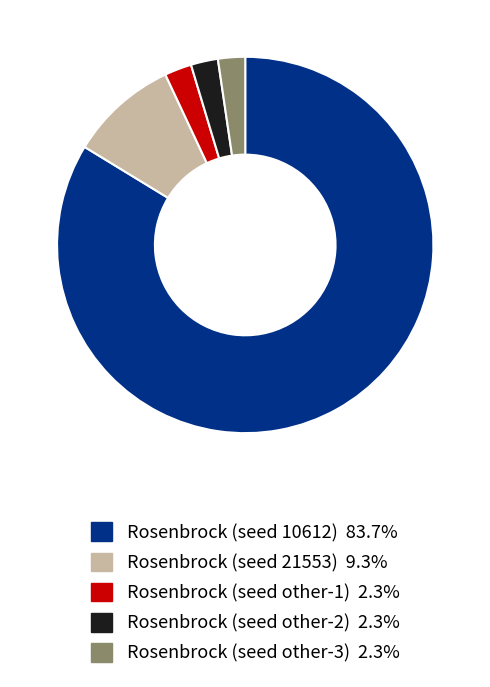

Is there a majority slice in this chart?

Yes